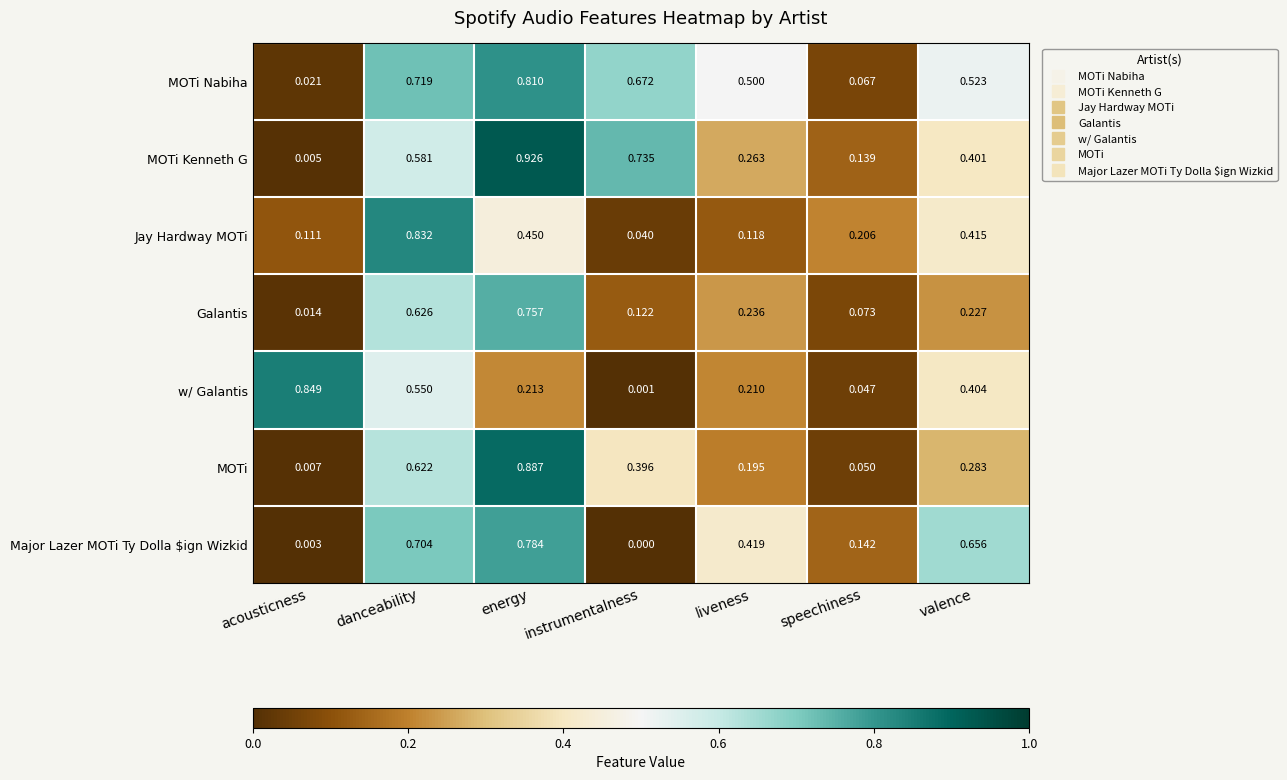

Rank the series at acousticness from highest to lowest value.

w/ Galantis, Jay Hardway MOTi, MOTi Nabiha, Galantis, MOTi, MOTi Kenneth G, Major Lazer MOTi Ty Dolla $ign Wizkid